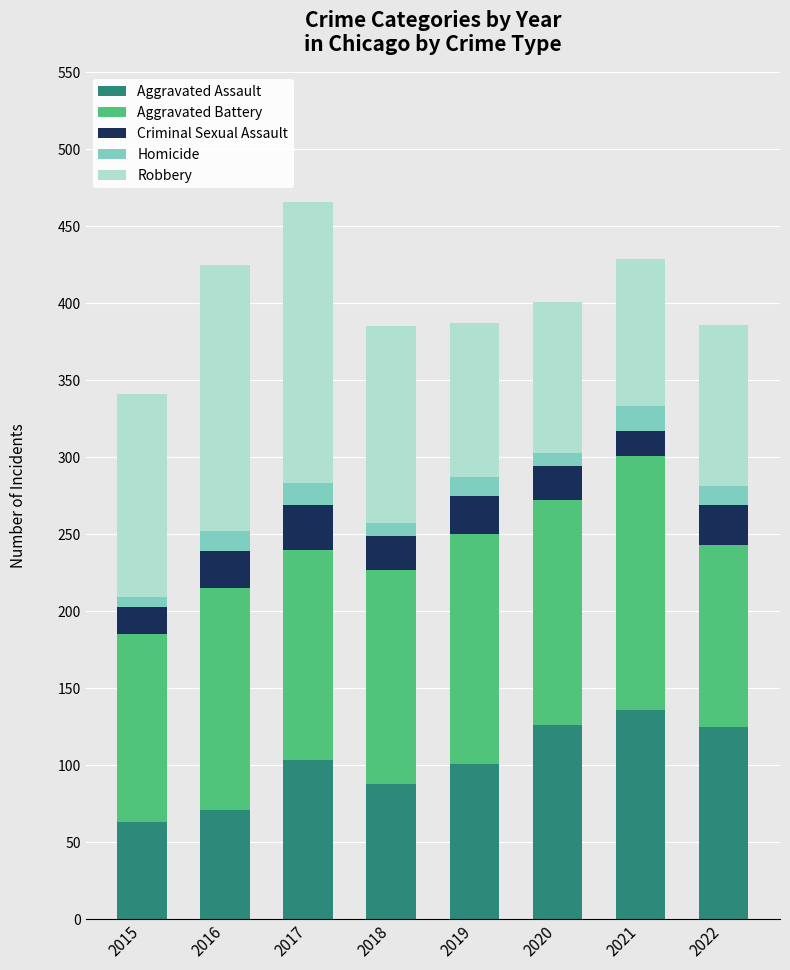

True or false: Aggravated Assault has a value of 29 at 2015.

False